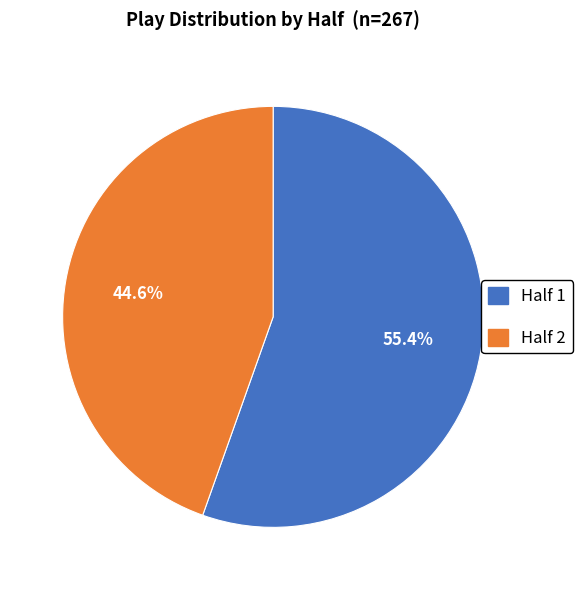

Does Half 1 represent more than half of the total?

Yes